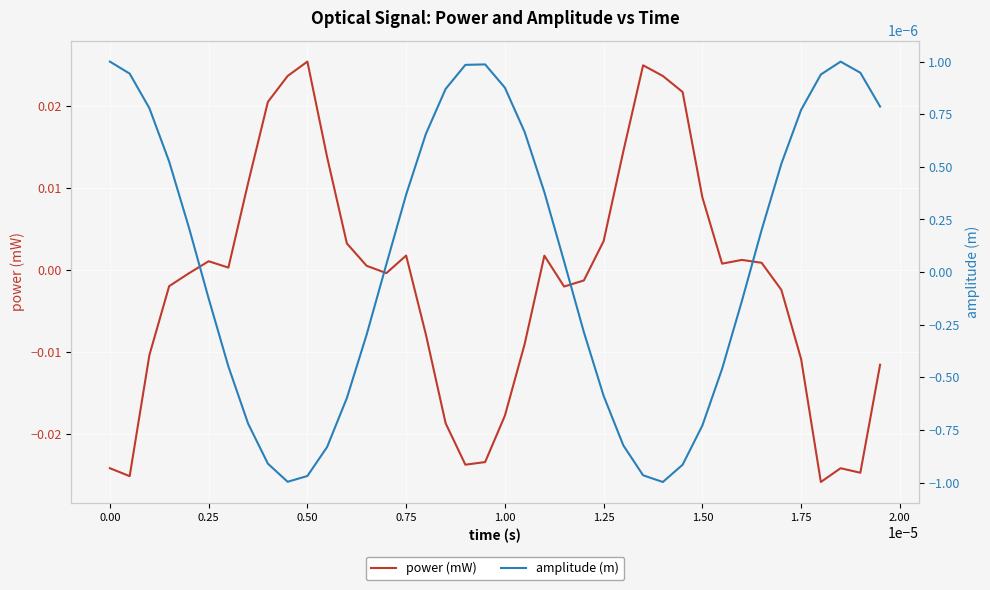

In amplitude (m), how many points are lower than both neighbors (excluding endpoints)?

2